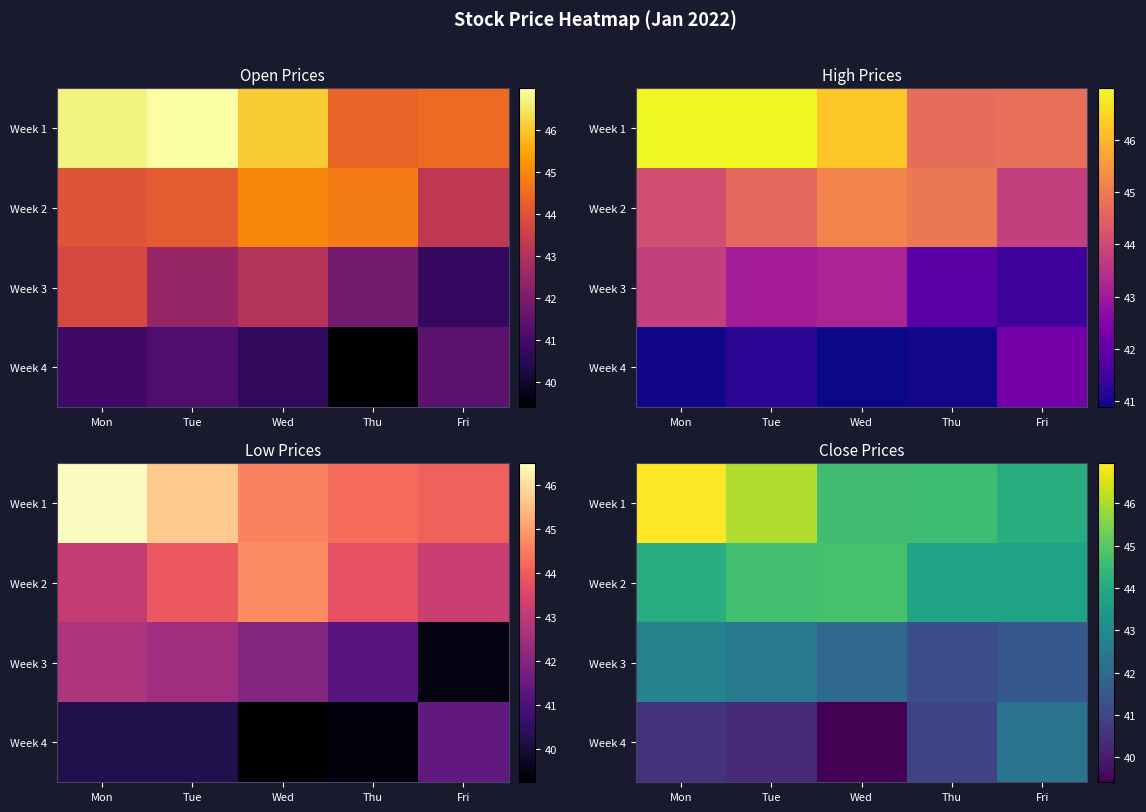

What is the maximum value for Week 4?

42.3